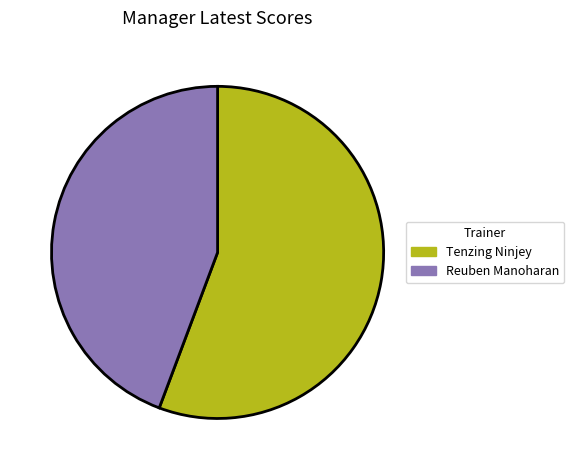

Does Reuben Manoharan account for over 50% of the chart?

No